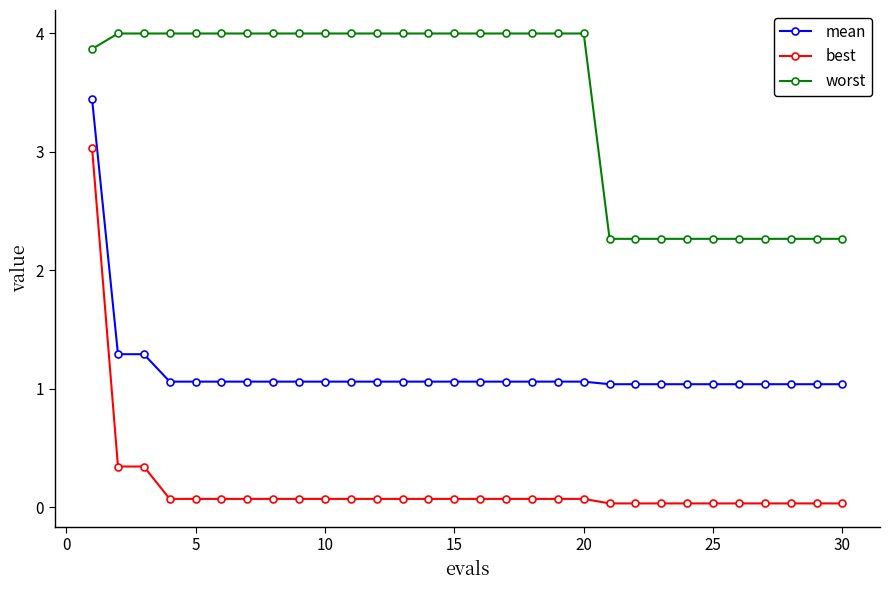

What is the value of the worst point at the 17th from the left?

4.0